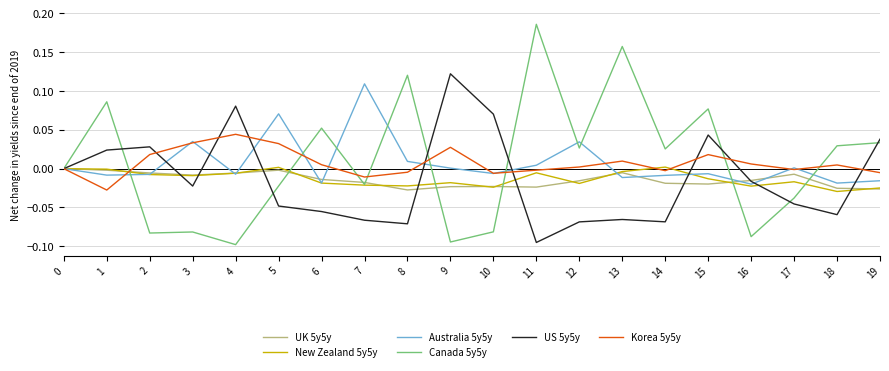

Is it true that Korea 5y5y equals 0.1 at 5?

False